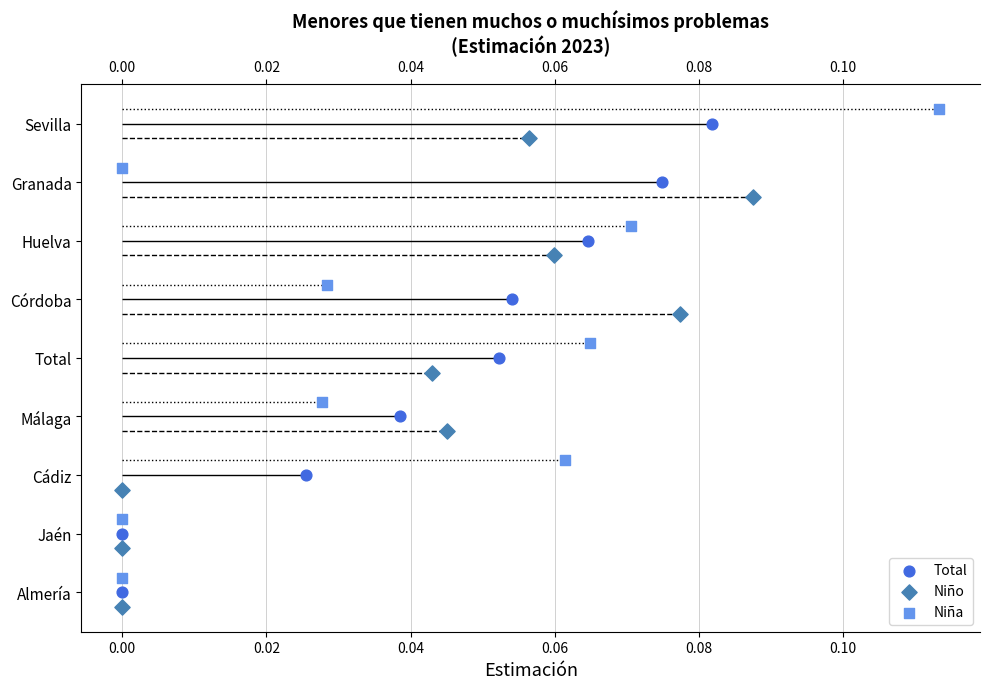

Which series contains the lowest Y value?

Niño